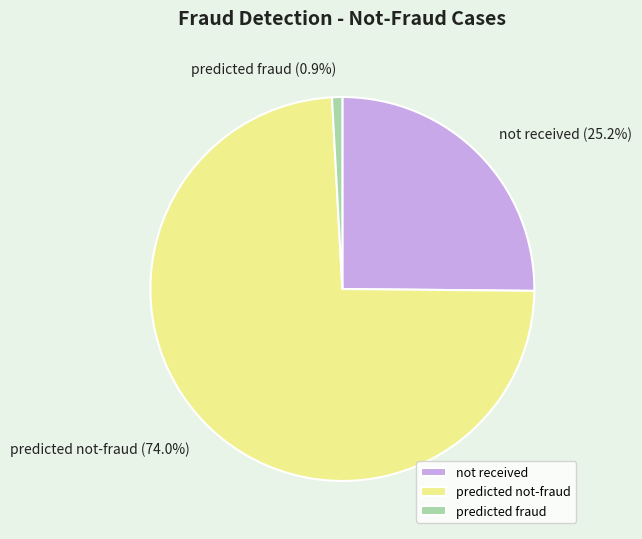

Count the number of slices in the pie.

3